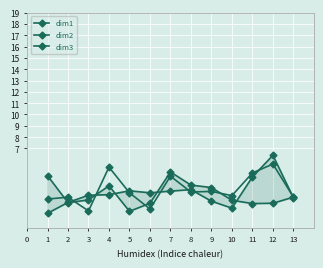

What is the spread (max minus min) of values at 5?

1.4